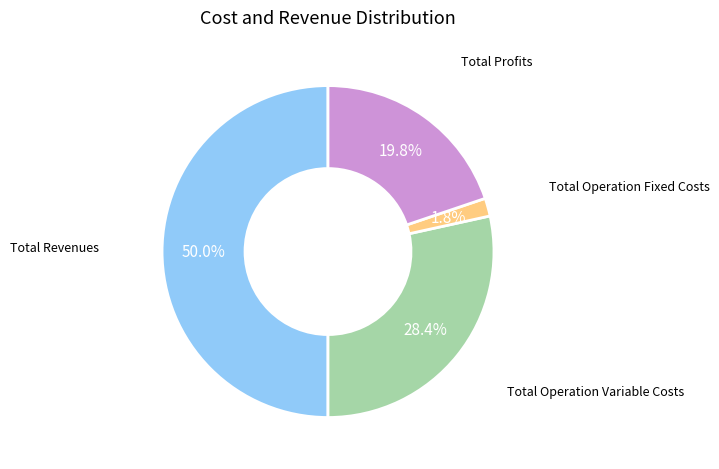

How many slices are in this pie chart?

4